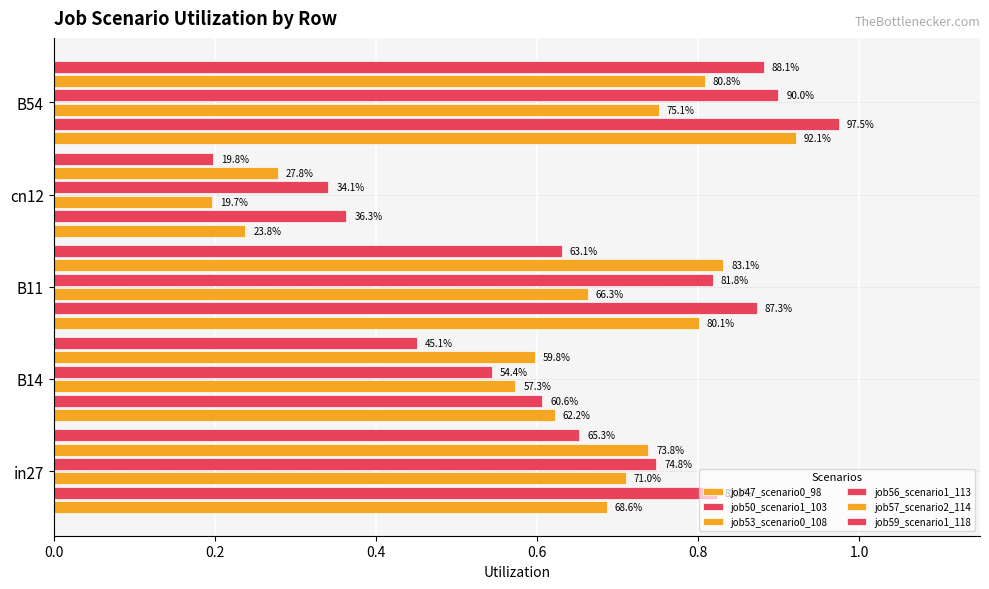

At how many categories does at least one series exceed 0?

5